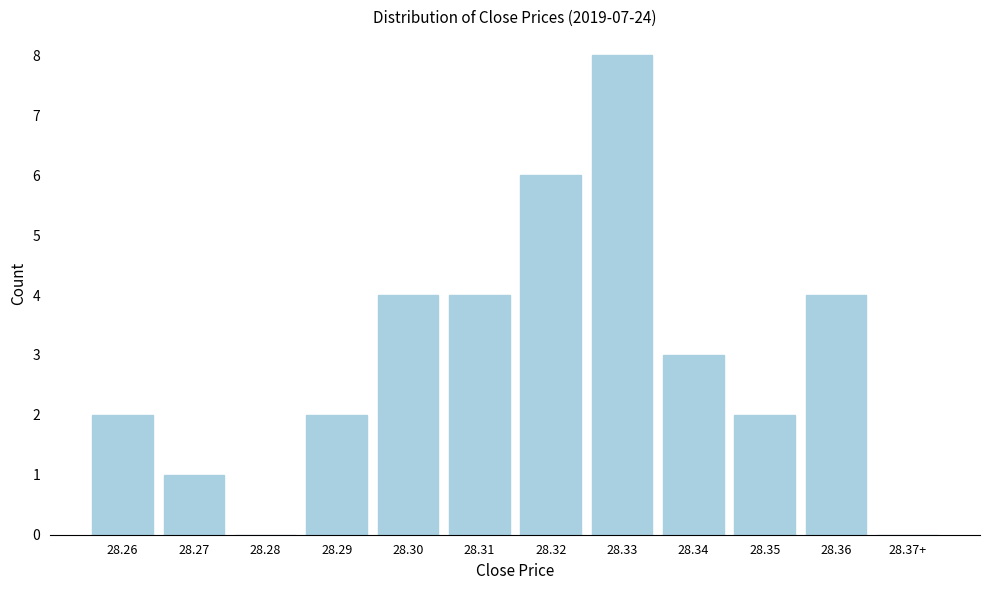

Reading left to right, what are all the values shown in this chart?

28.26=2	28.27=1	28.28=0	28.29=2	28.30=4	28.31=4	28.32=6	28.33=8	28.34=3	28.35=2	28.36=4	28.37+=0